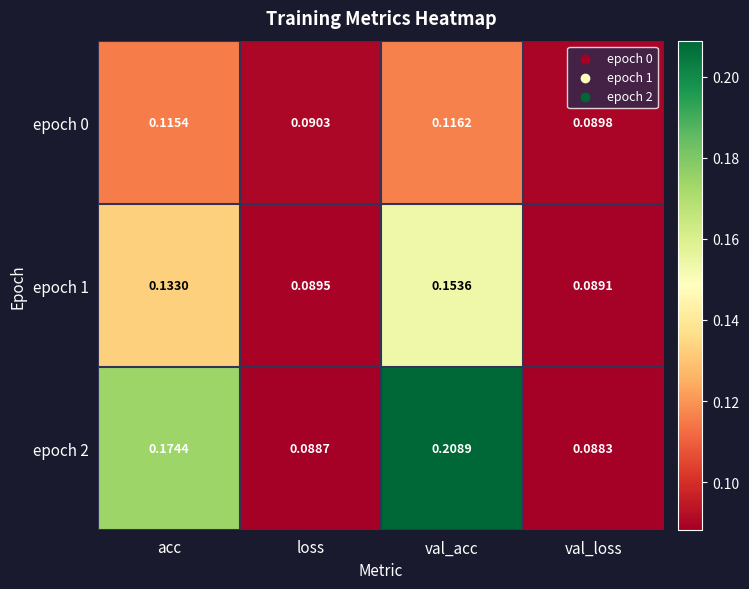

List the labels in order of epoch 1 value, largest first.

val_acc, acc, loss, val_loss